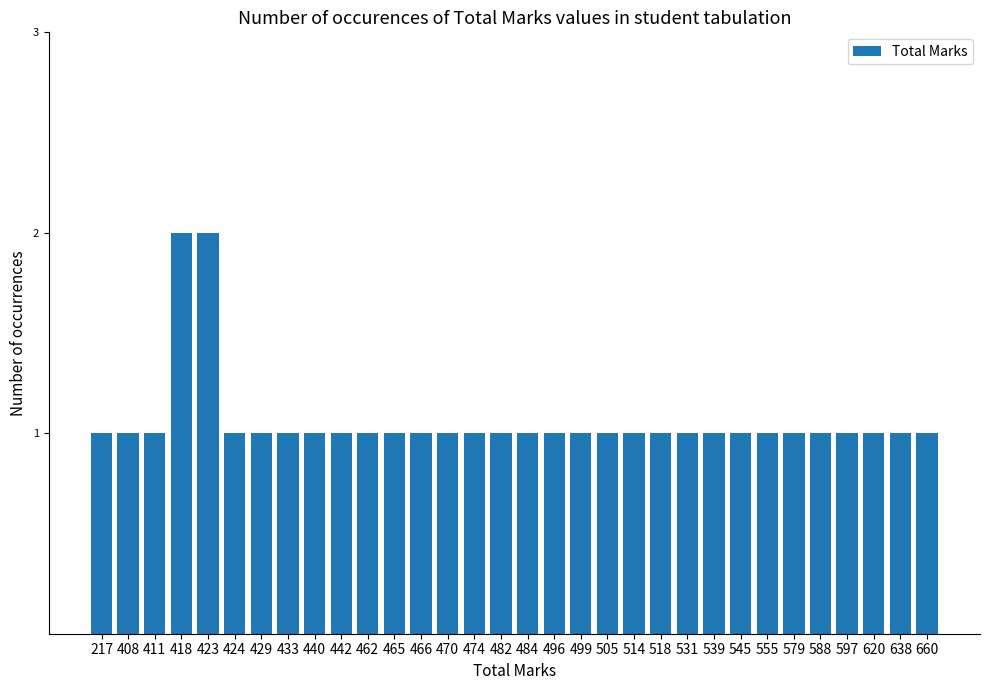

What is the smallest value displayed?

1